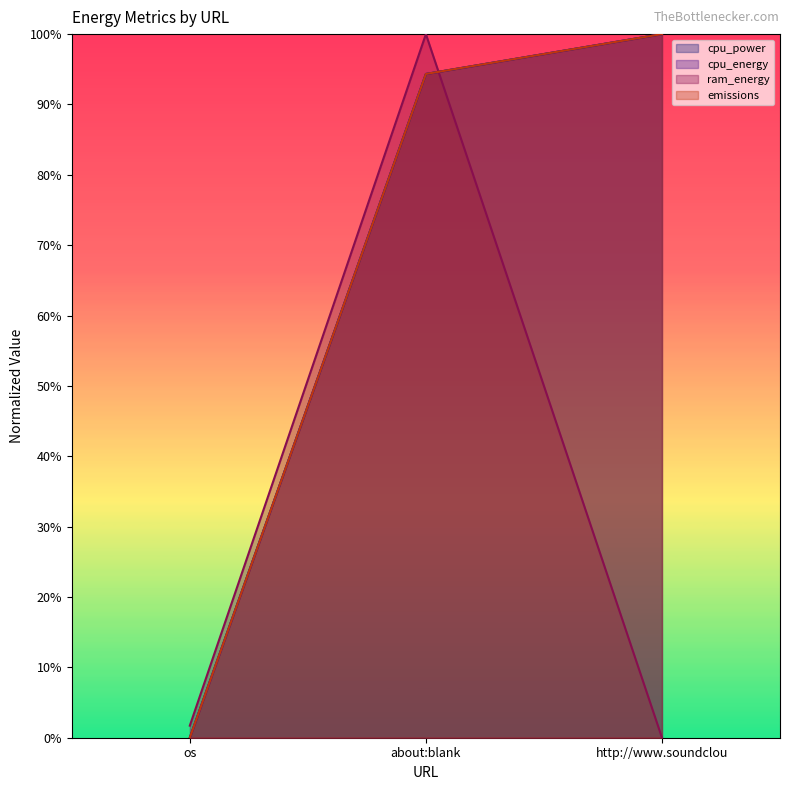

What is the label of the 2nd point from the right?

about:blank